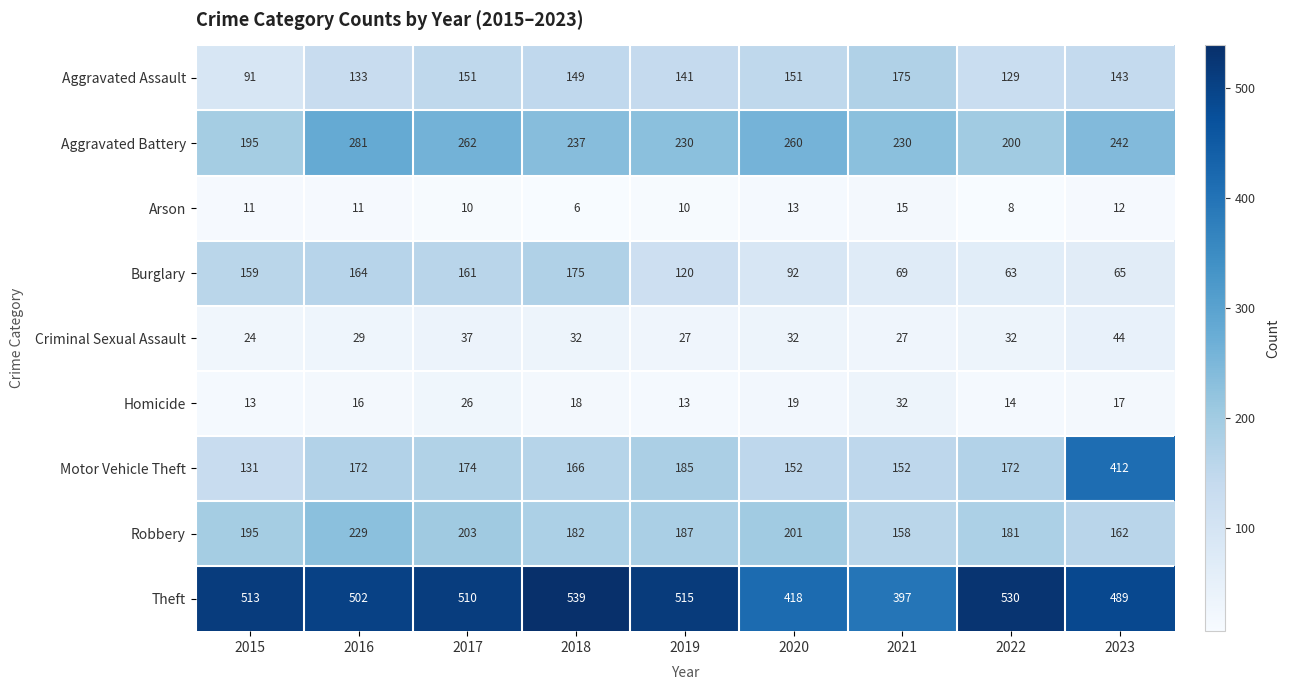

The Motor Vehicle Theft series shows 266 at 2022. True or false?

False